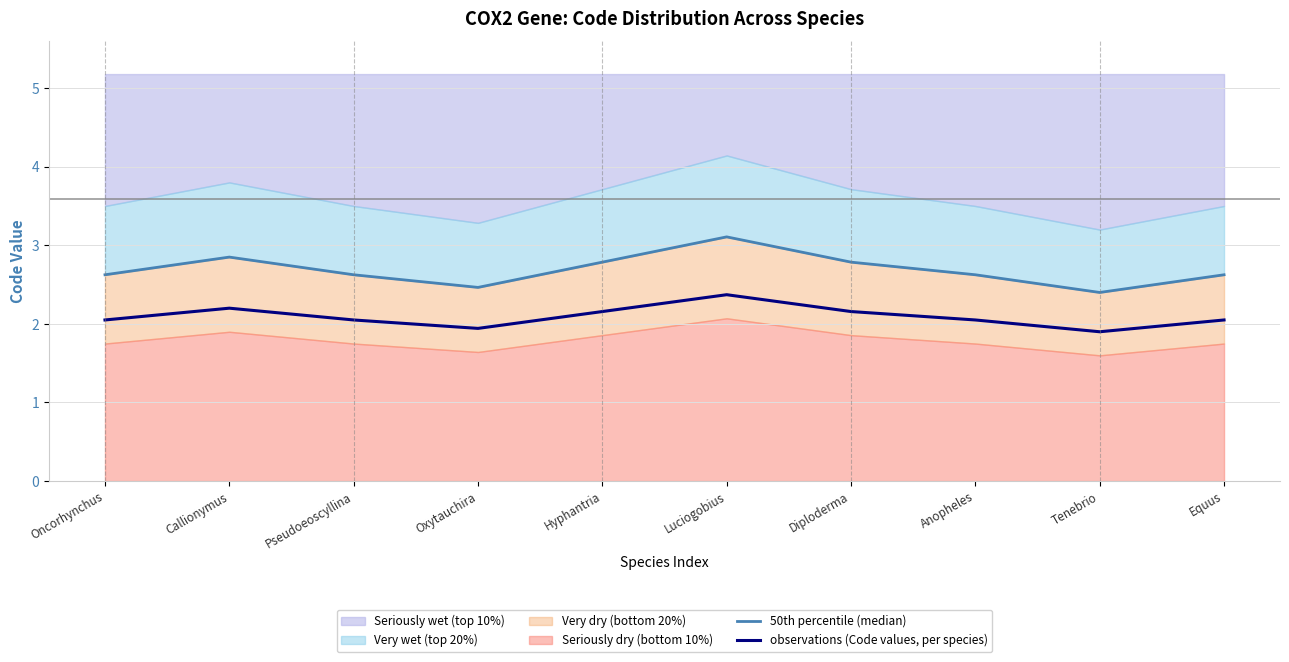

At which category is the sum across all series the highest?

Luciogobius